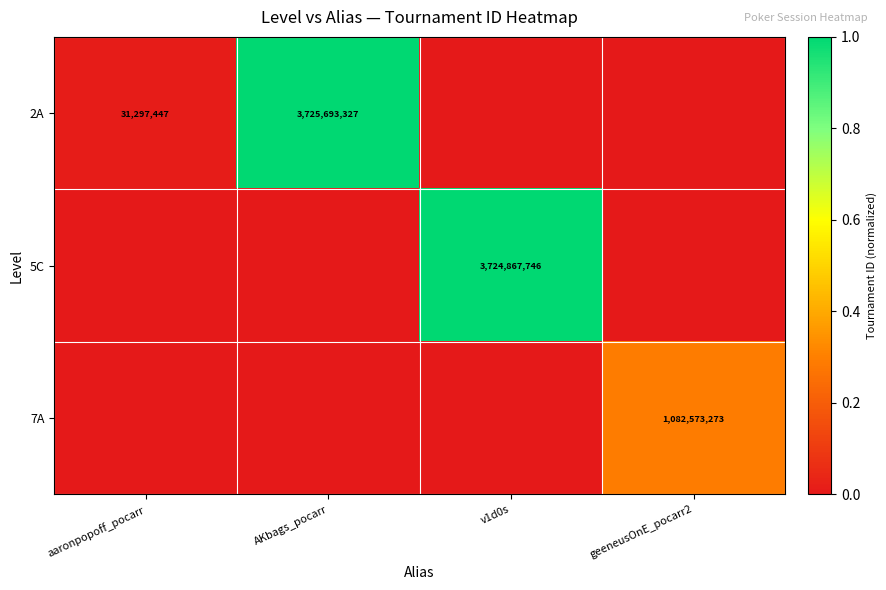

The value of 7A at geeneusOnE_pocarr2 is 1082573273. True or false?

True